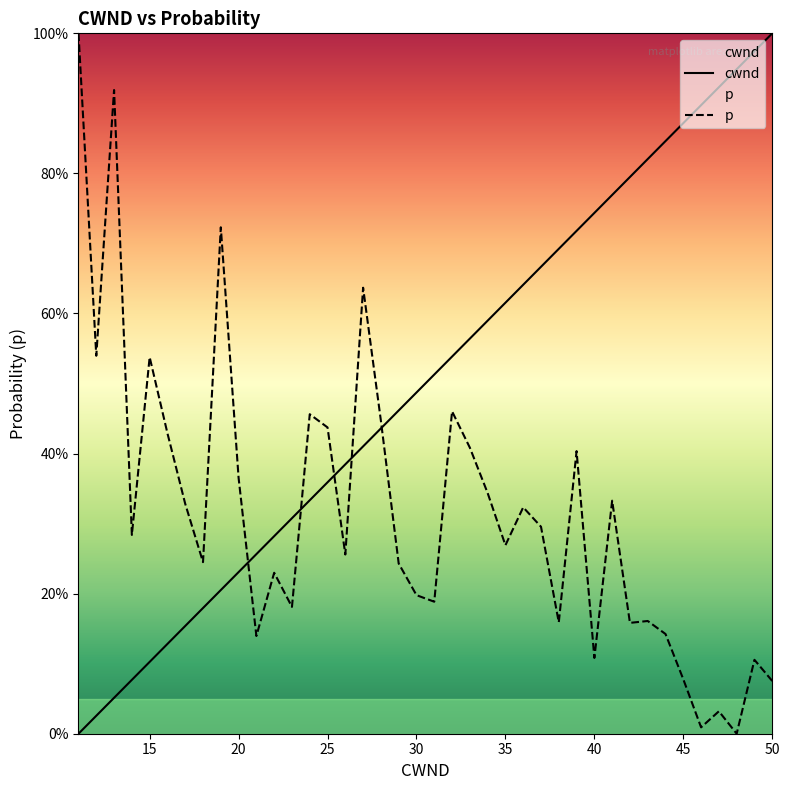

What are all the series names shown in the legend?

cwnd, p